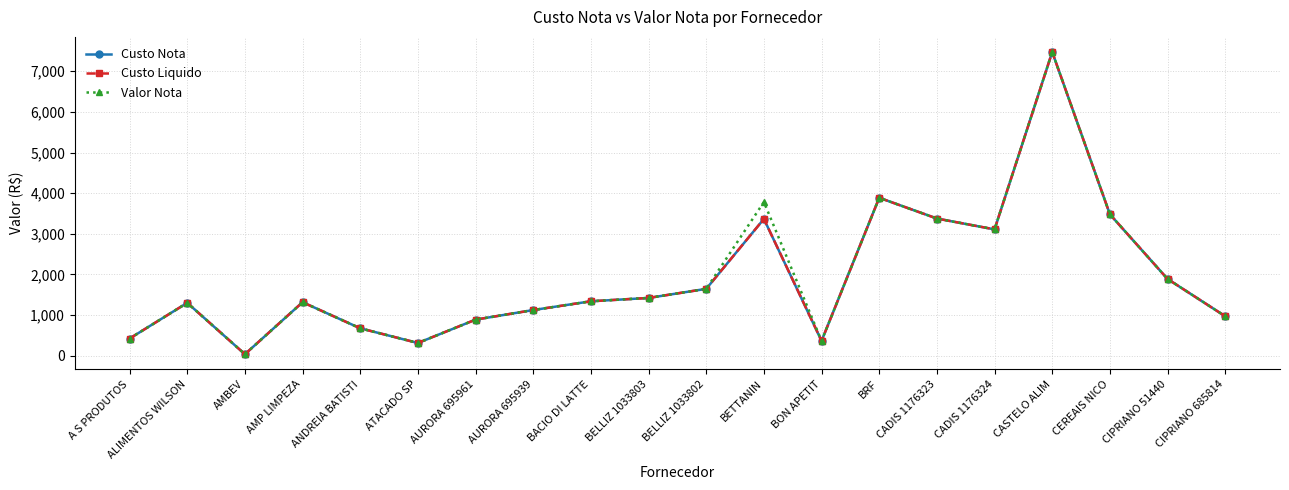

What is the difference between the maximum and minimum values in the Custo Nota series?

7435.1